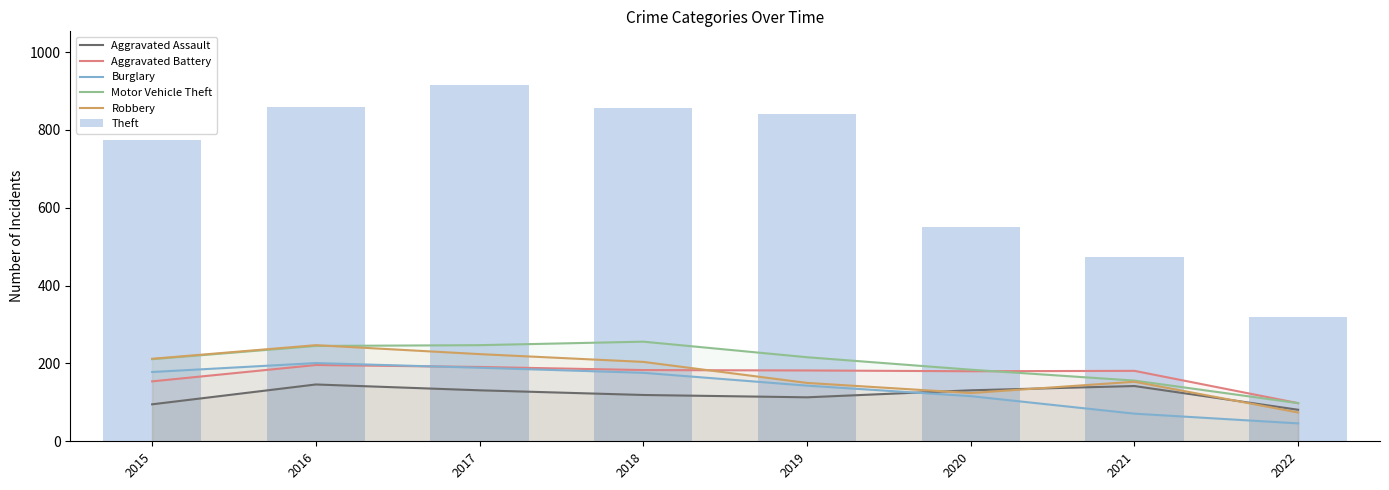

How many groups of bars are there?

8